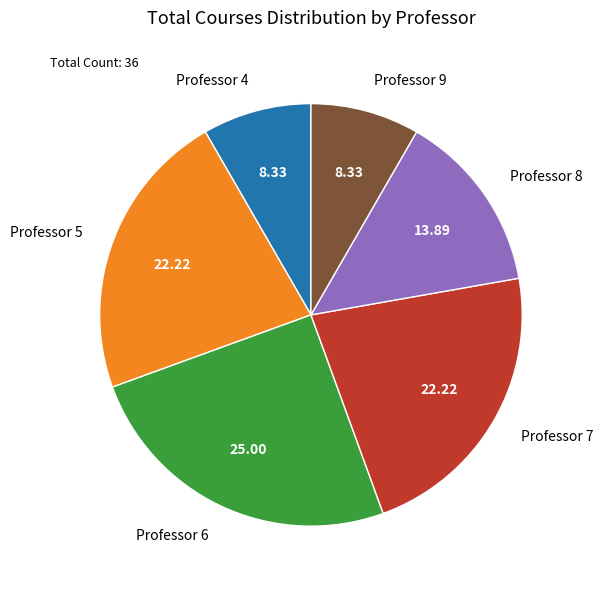

Does any single category account for the majority?

No